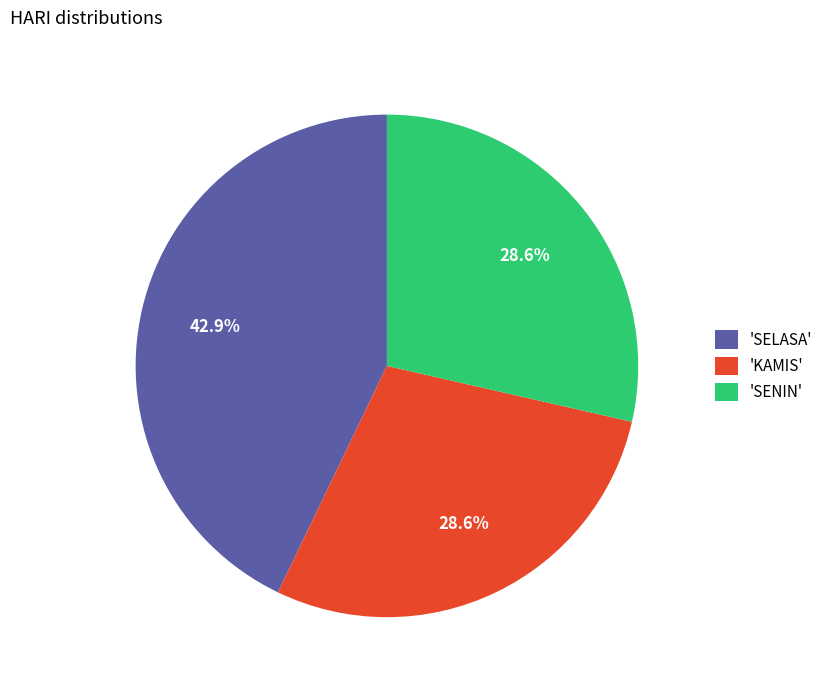

What is the largest slice in the pie chart?

'SELASA'